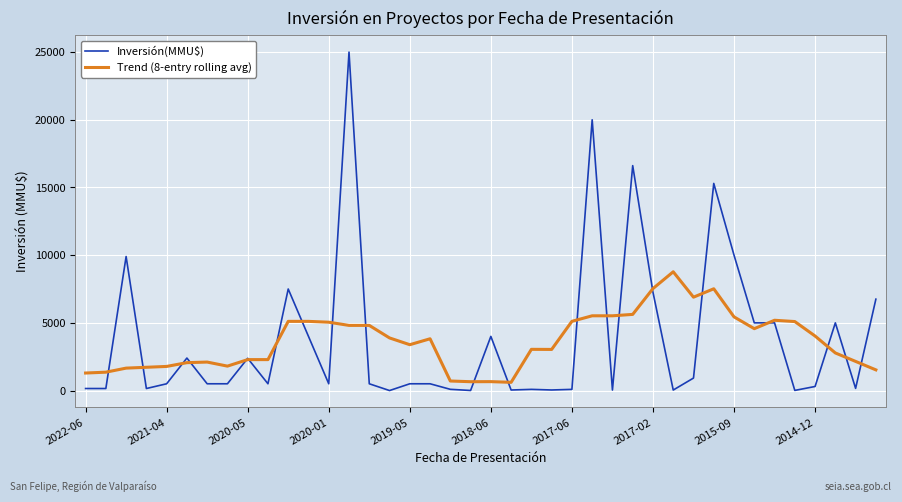

Does the chart display data point markers on the line(s)?

No